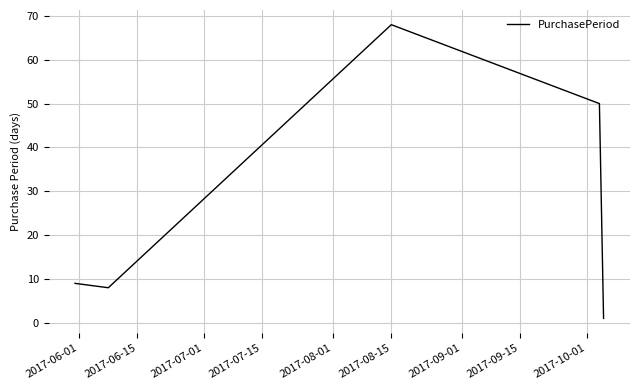

What is the greatest value displayed?

68